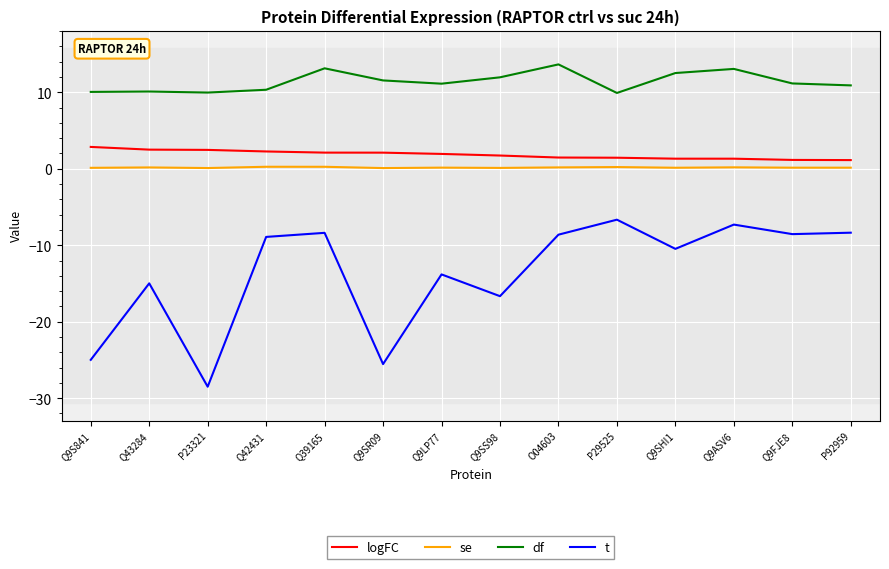

Between Q43284 and P23321, which series saw the biggest shift?

t